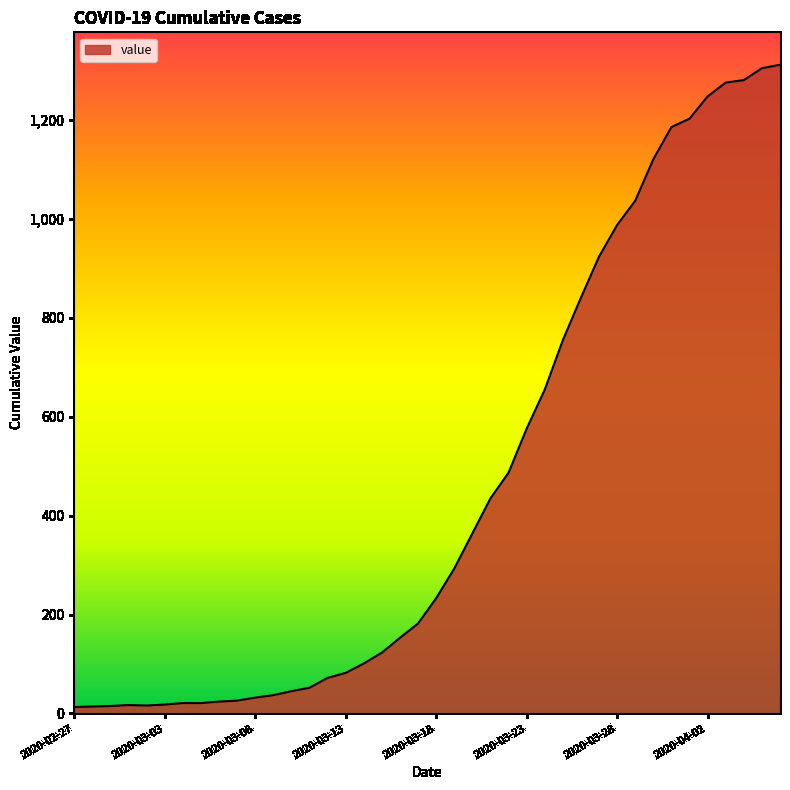

What is the maximum value shown in the chart?

1312